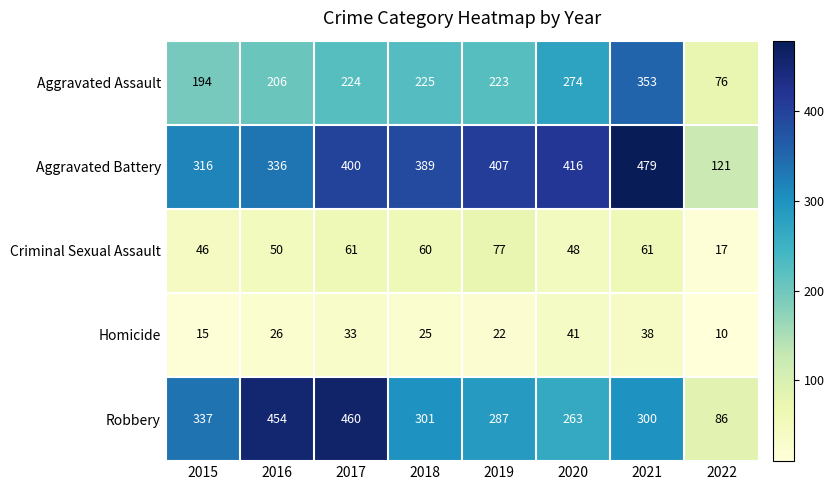

Which series has the largest total across all categories?

Aggravated Battery